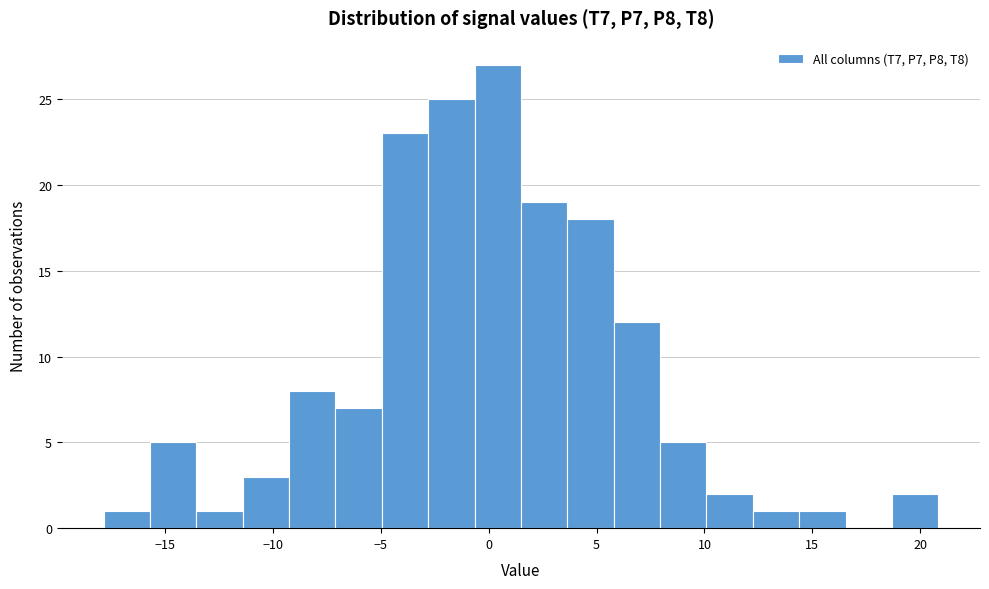

What is the height of the bar covering -13.5 to -11.5 on the x-axis? Neither the bar edges nor the heights are printed on the chart, so give them approximately, as read against the axes.

1